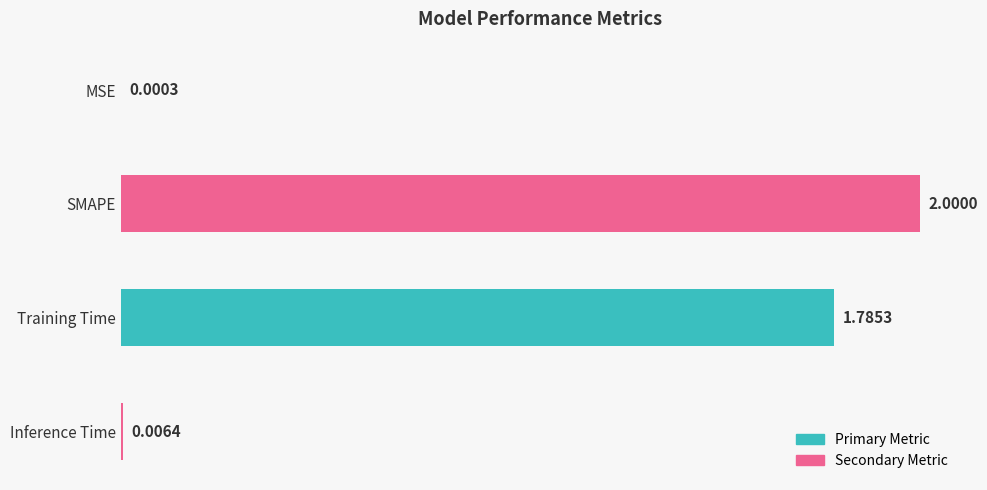

What is the sum of the values at Training Time and SMAPE?

3.8